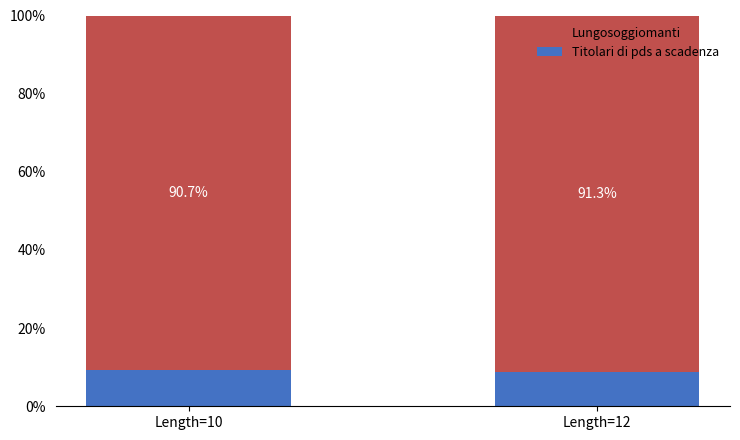

Where does the Titolari di pds a scadenza series first go above 9?

Length=10